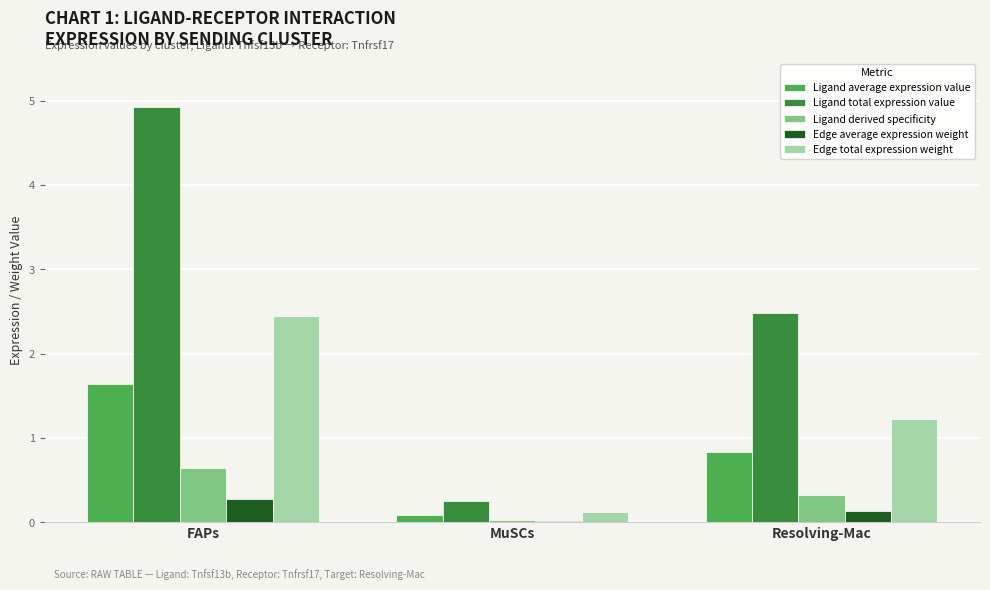

Which series has the largest total across all categories?

Ligand total expression value